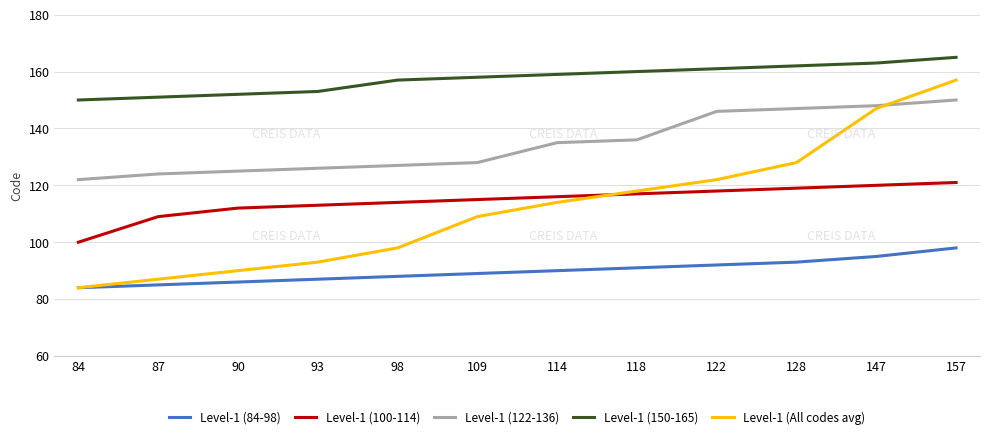

Rank the series by their maximum value, from lowest to highest.

Level-1 (84-98), Level-1 (100-114), Level-1 (122-136), Level-1 (All codes avg), Level-1 (150-165)